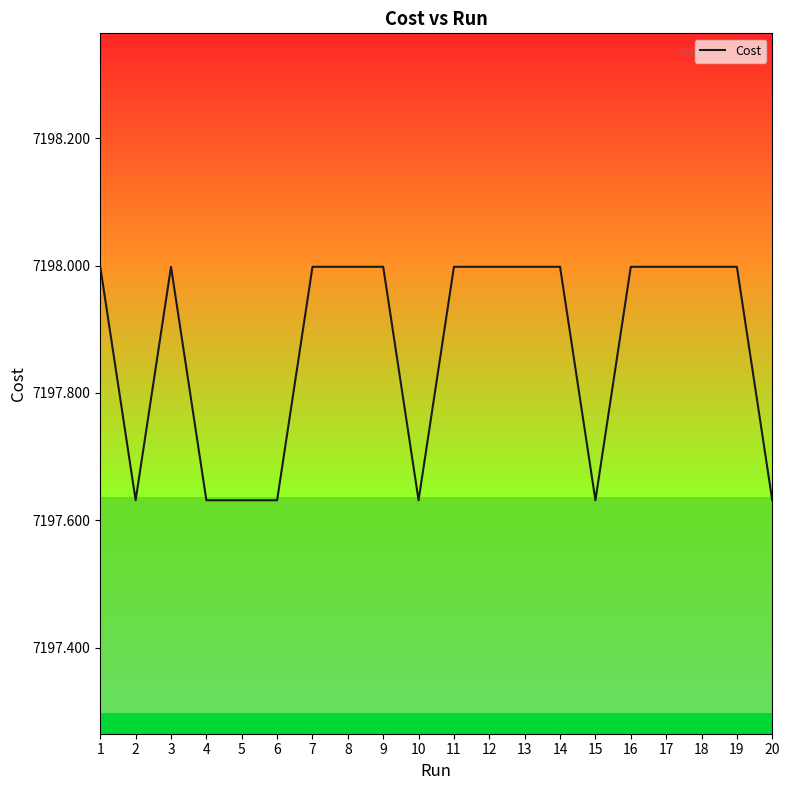

What is the change in value from 4 to 7?

+0.4